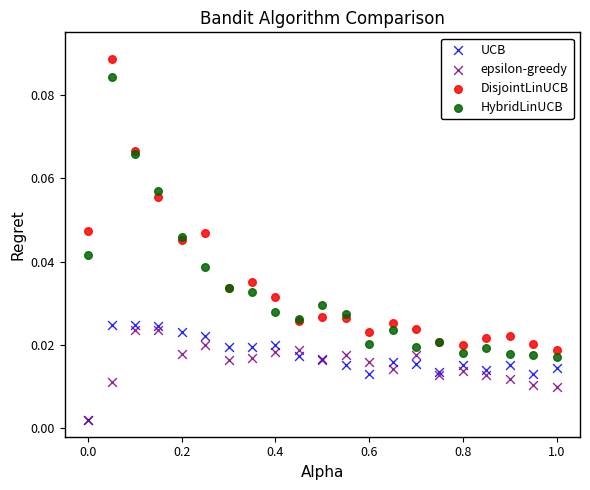

What are all the series names shown in the legend?

UCB, epsilon-greedy, DisjointLinUCB, HybridLinUCB